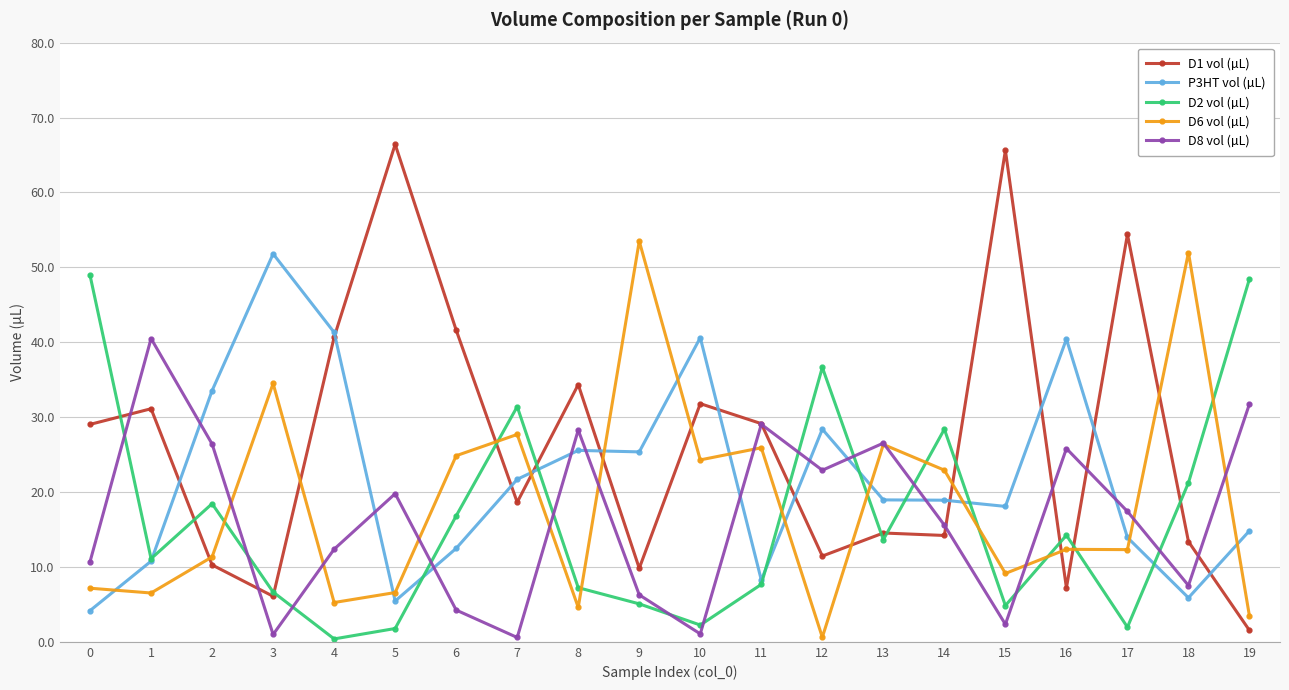

What is the value of the D6 vol (µL) point at the 15th from the left?

22.9